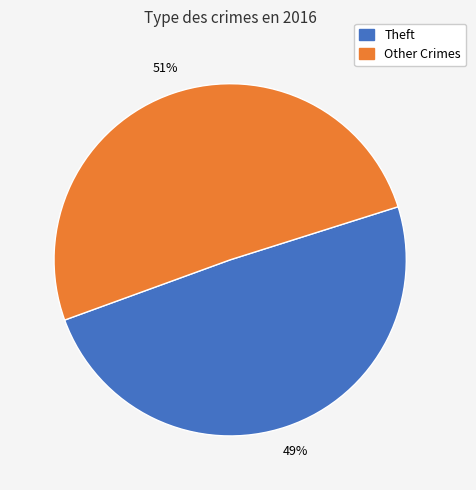

What percentage is the Theft slice, to the nearest percent?

49%